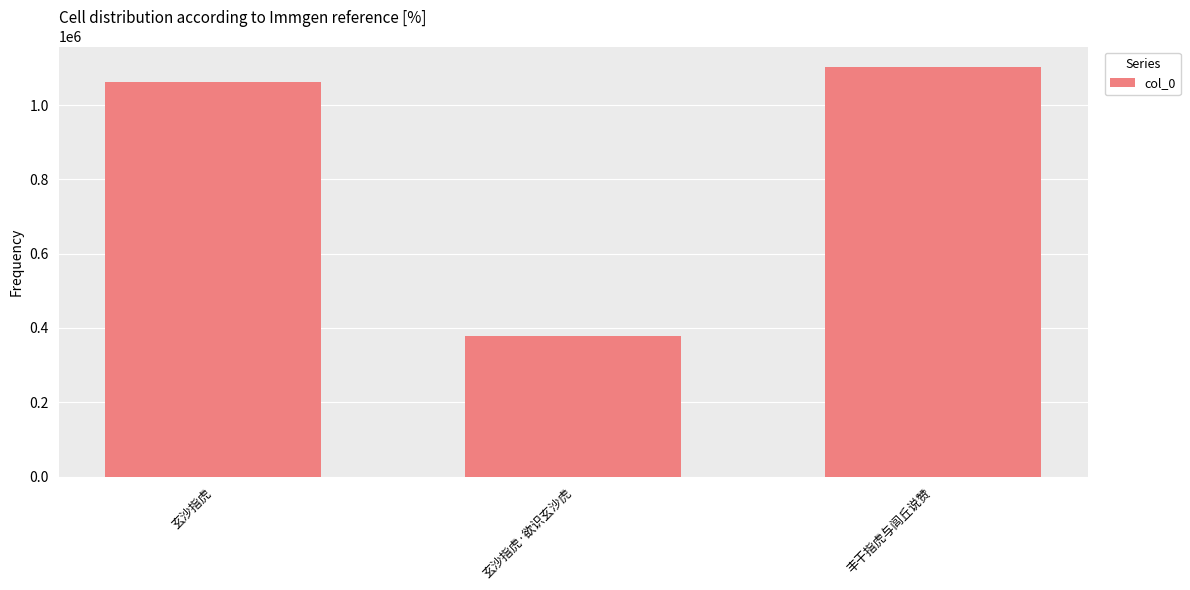

What is the sum of the values at 玄沙指虎·欲识玄沙虎 and 丰干指虎与闾丘说赞?

1481576